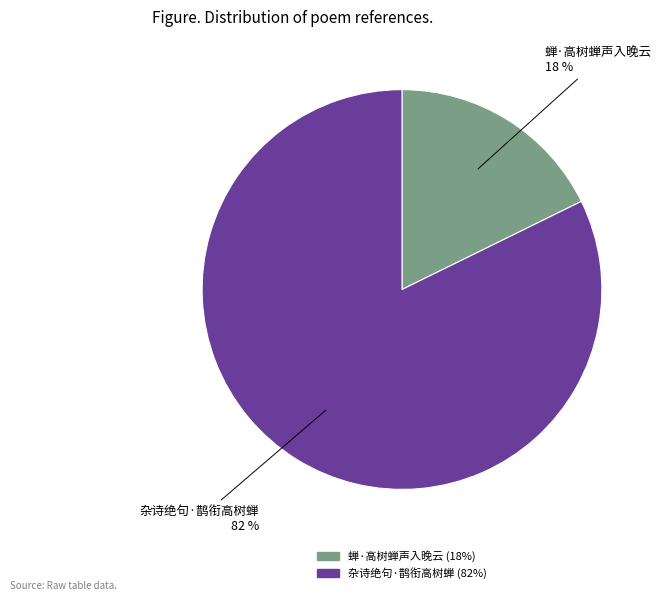

Which slice represents more than half of the pie?

杂诗绝句·鹊衔高树蝉